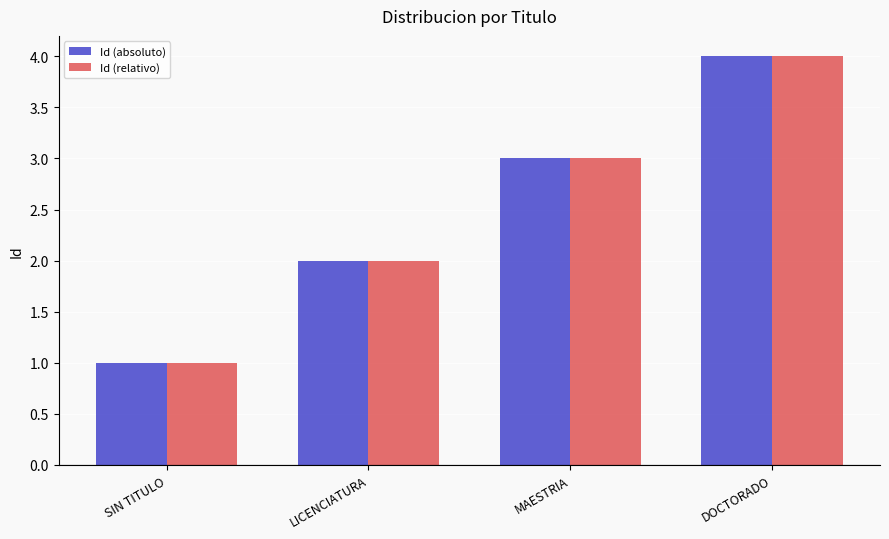

What is the total value across all series at MAESTRIA?

6